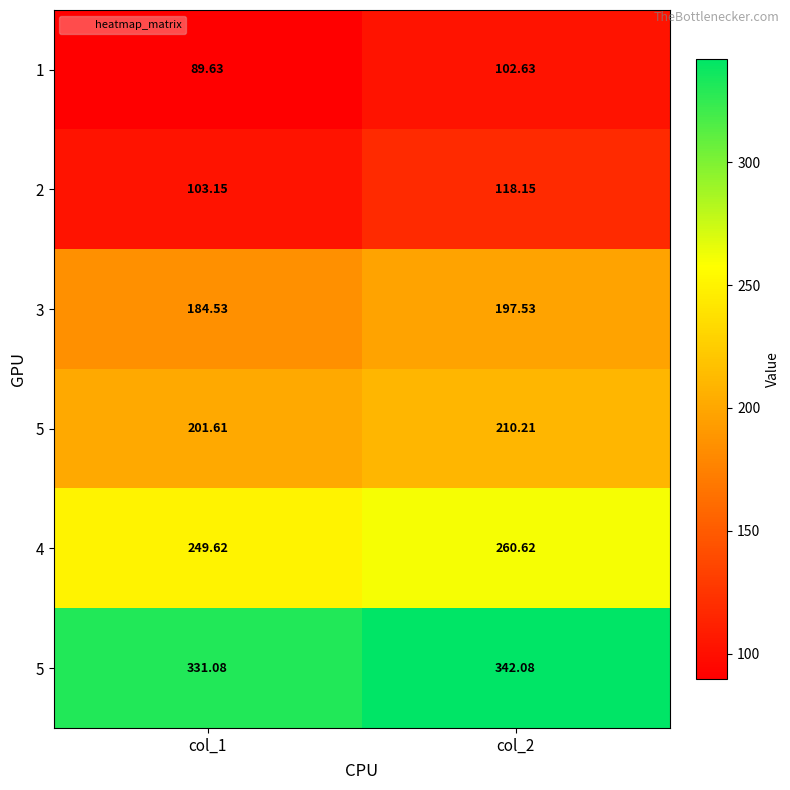

At which category is the sum across all series the highest?

col_2